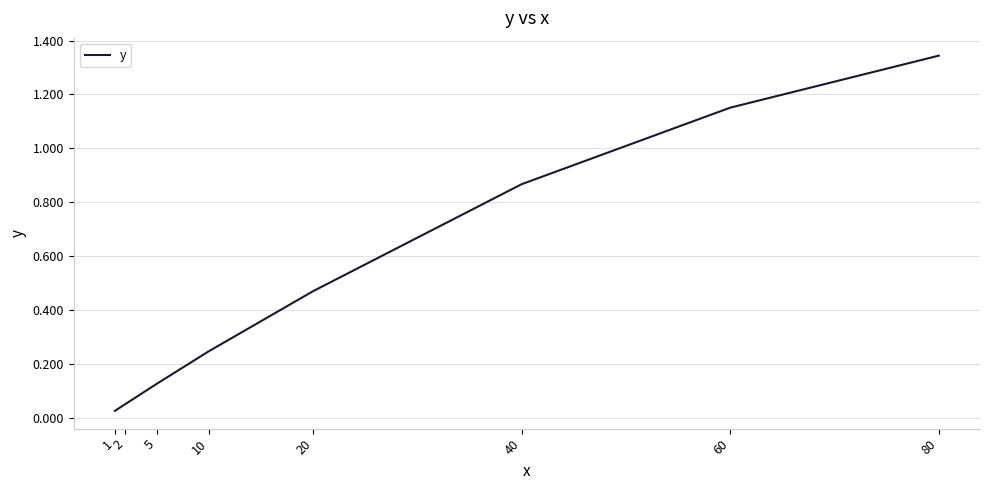

List the labels in order of value, smallest first.

1, 2, 5, 10, 20, 40, 60, 80